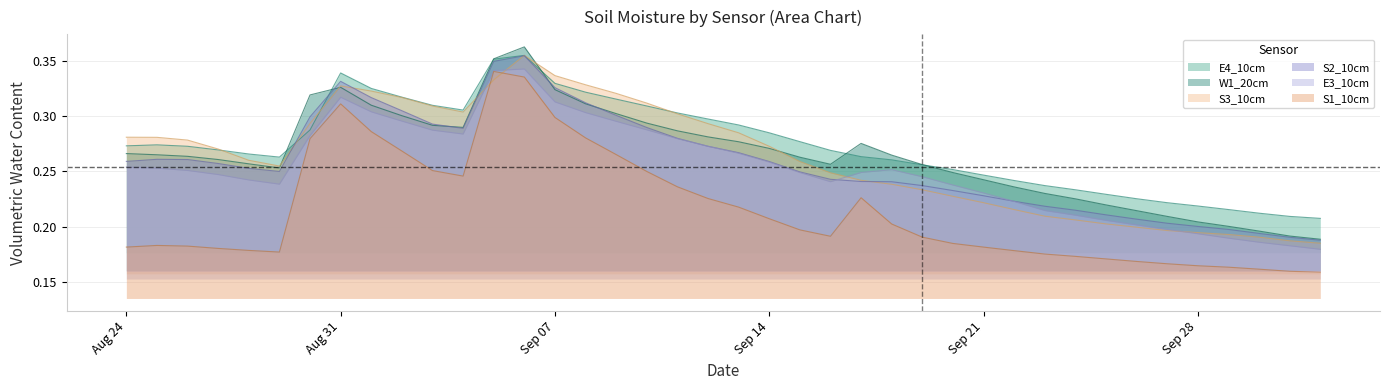

At which label is S1_10cm closest to 0?

2022-10-02